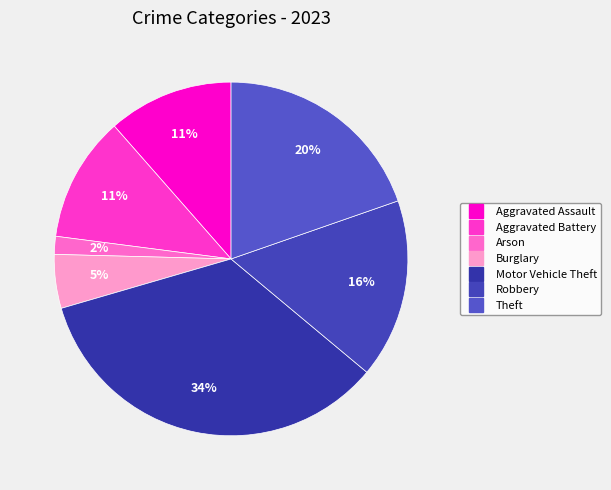

Count the number of slices in the pie.

7